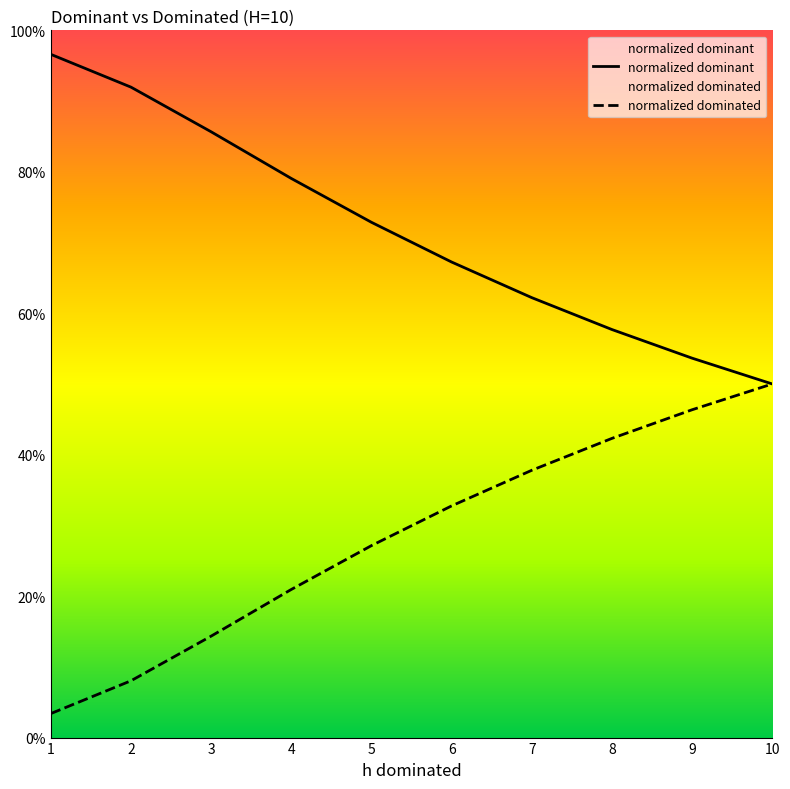

List the series in order of their overall mean, lowest first.

normalized dominated, normalized dominant